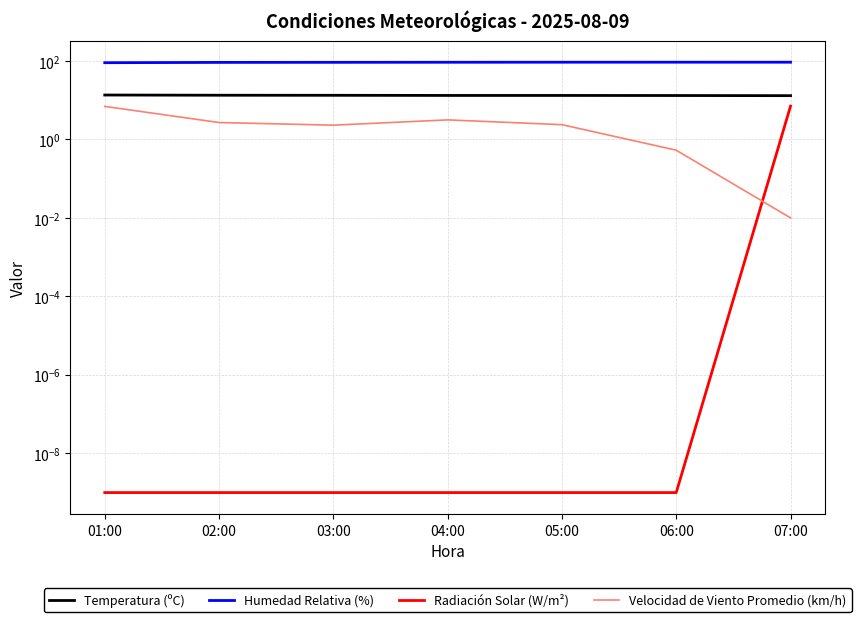

Between 06:00 and 01:00, which is larger?

01:00